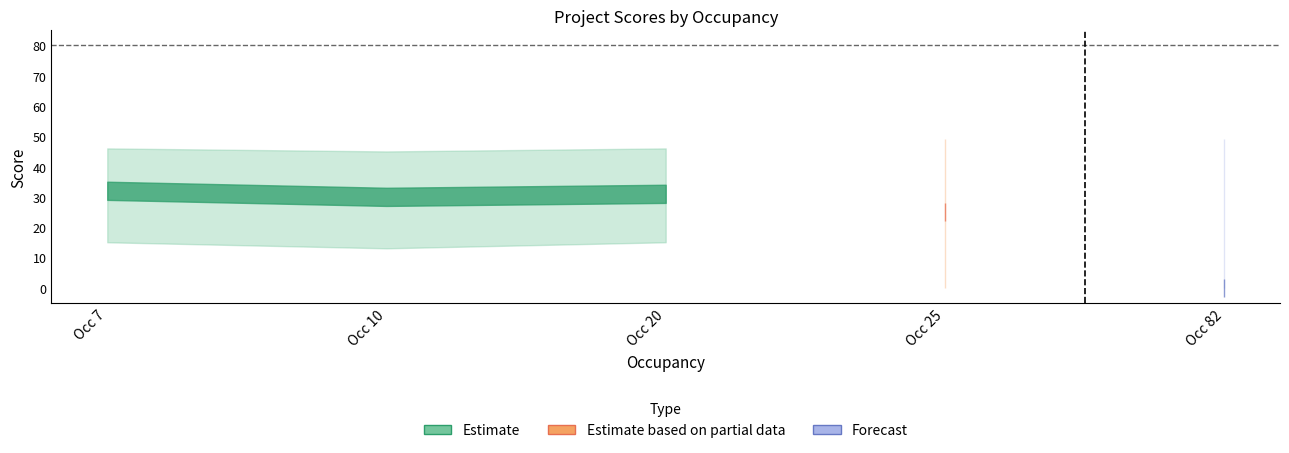

The value of humanExperience at 7 is 9. True or false?

False